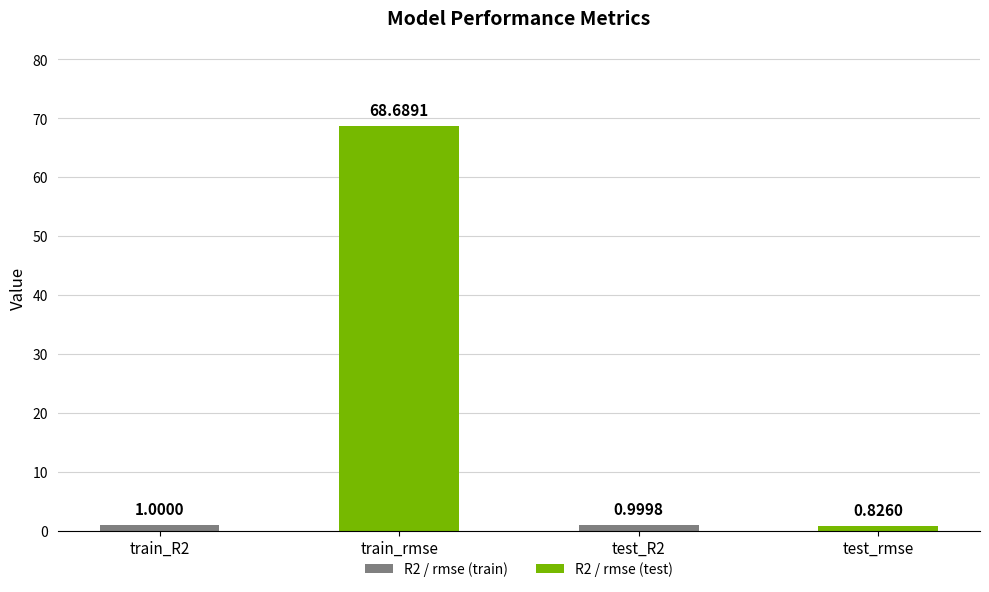

What is the difference between the values at train_rmse and test_R2?

67.7